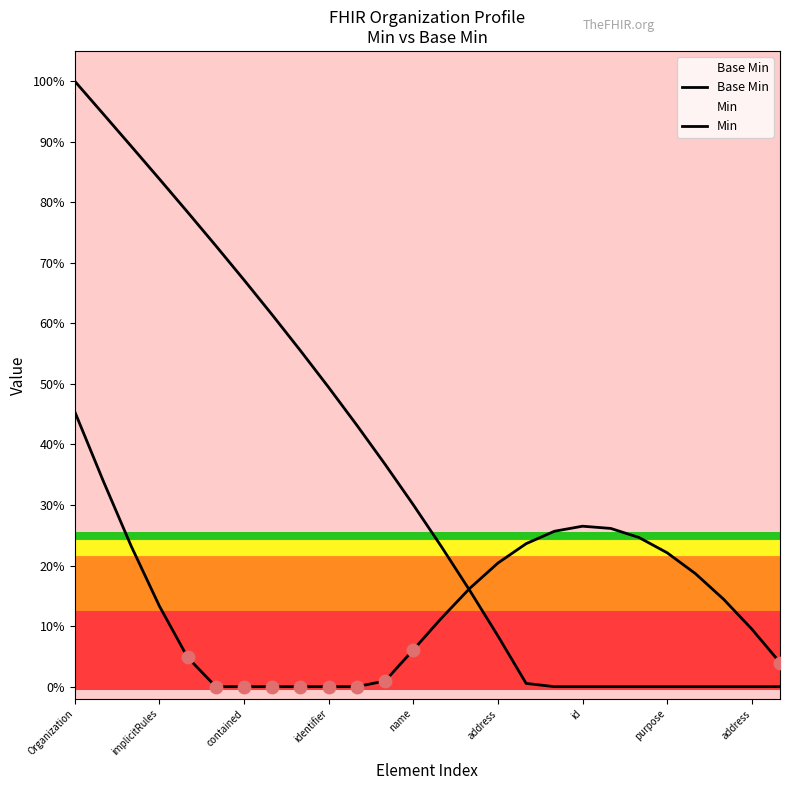

Which series contains the highest Y value?

Min